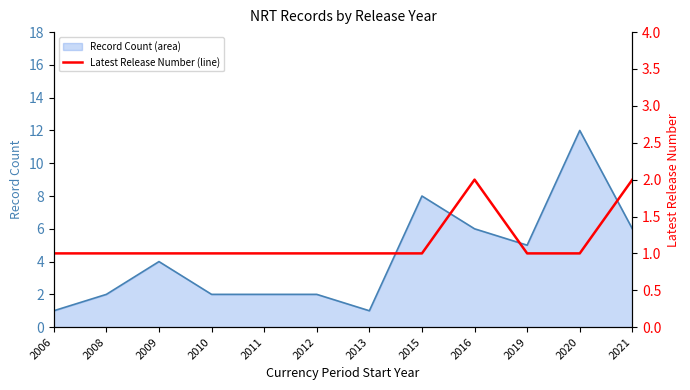

True or false: Record Count (area) has a value of 12 at 2020.

True